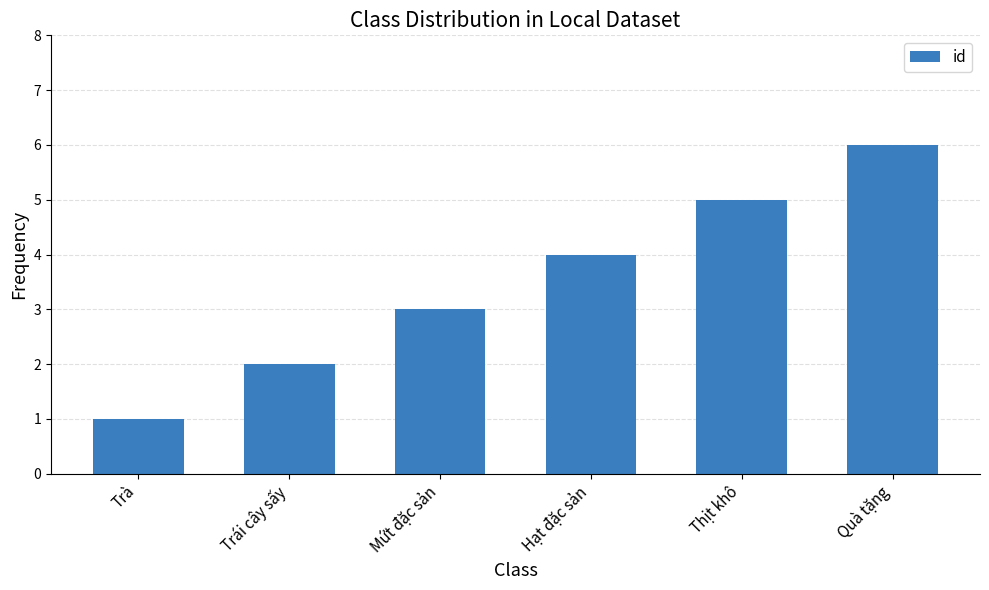

What position from the left is Thịt khô?

5